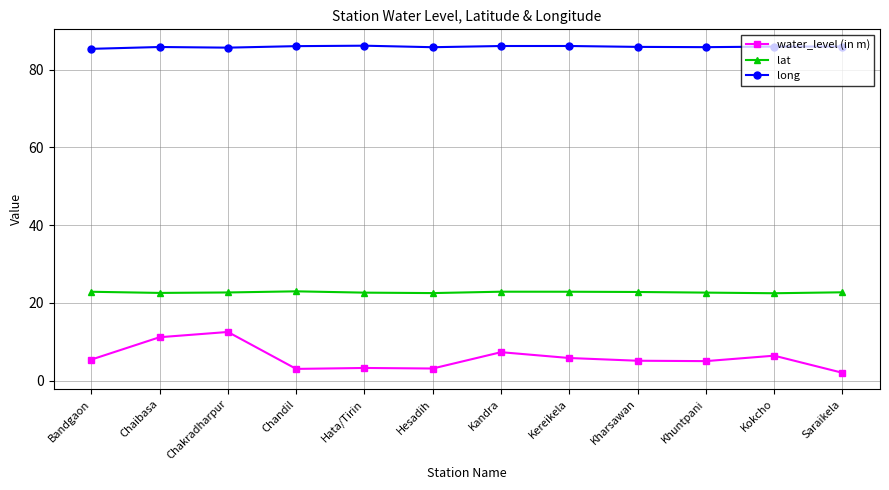

List the series in order of their peak value, lowest first.

water_level (in m), lat, long